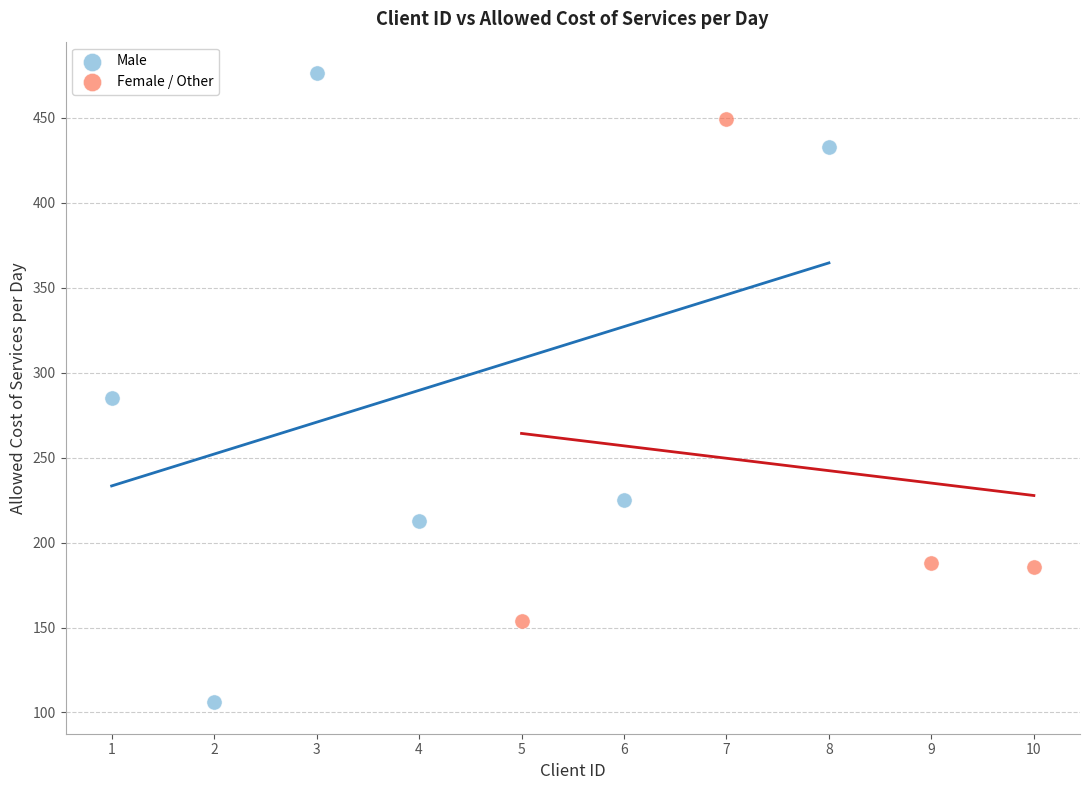

Which series contains the highest Y value?

Male